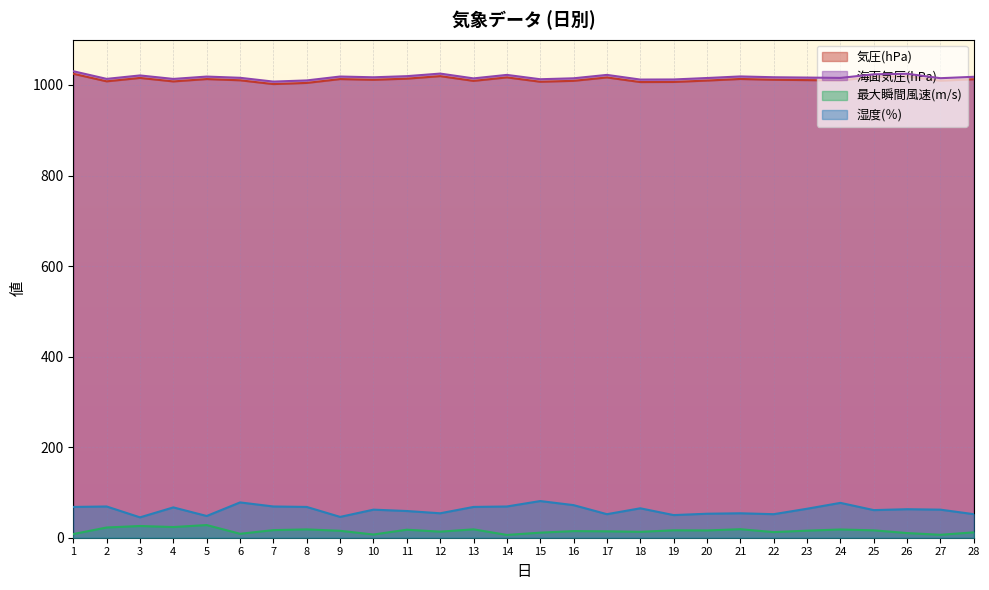

What is the maximum value for 最大瞬間風速(m/s)?

28.0